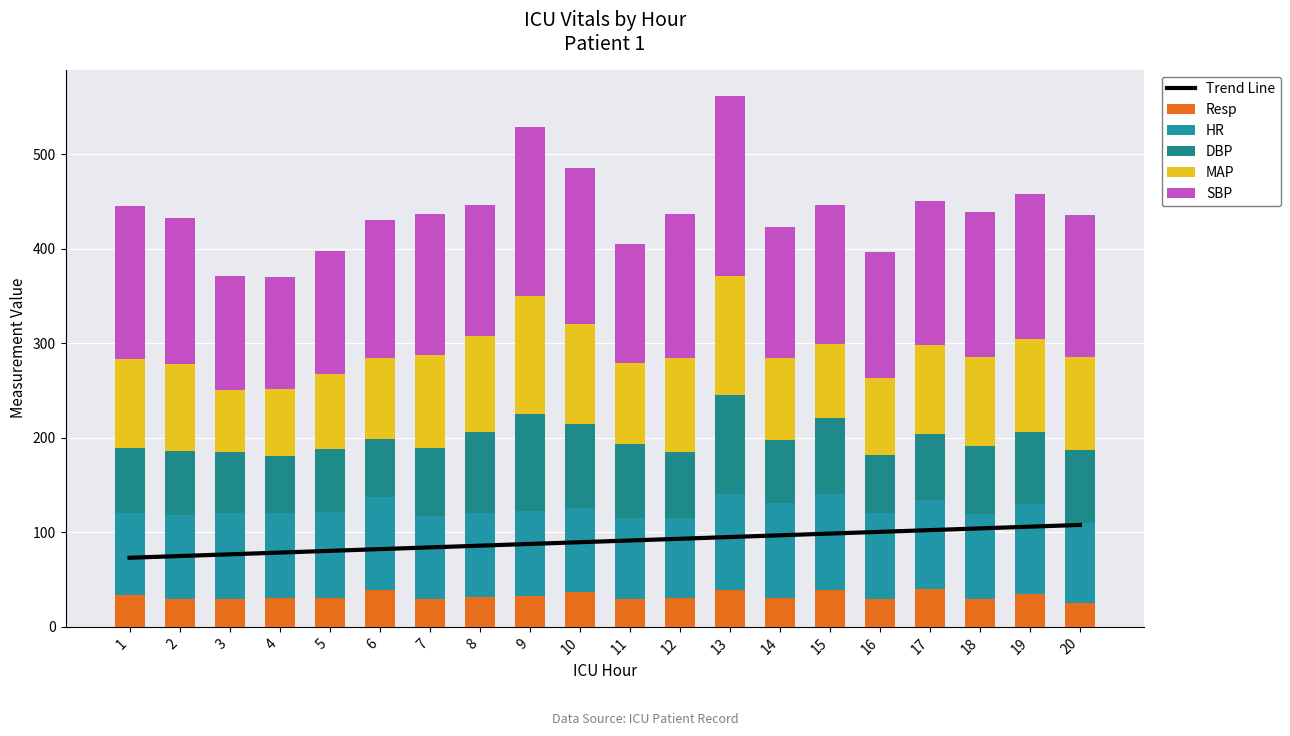

How many categories are shown in the chart?

20